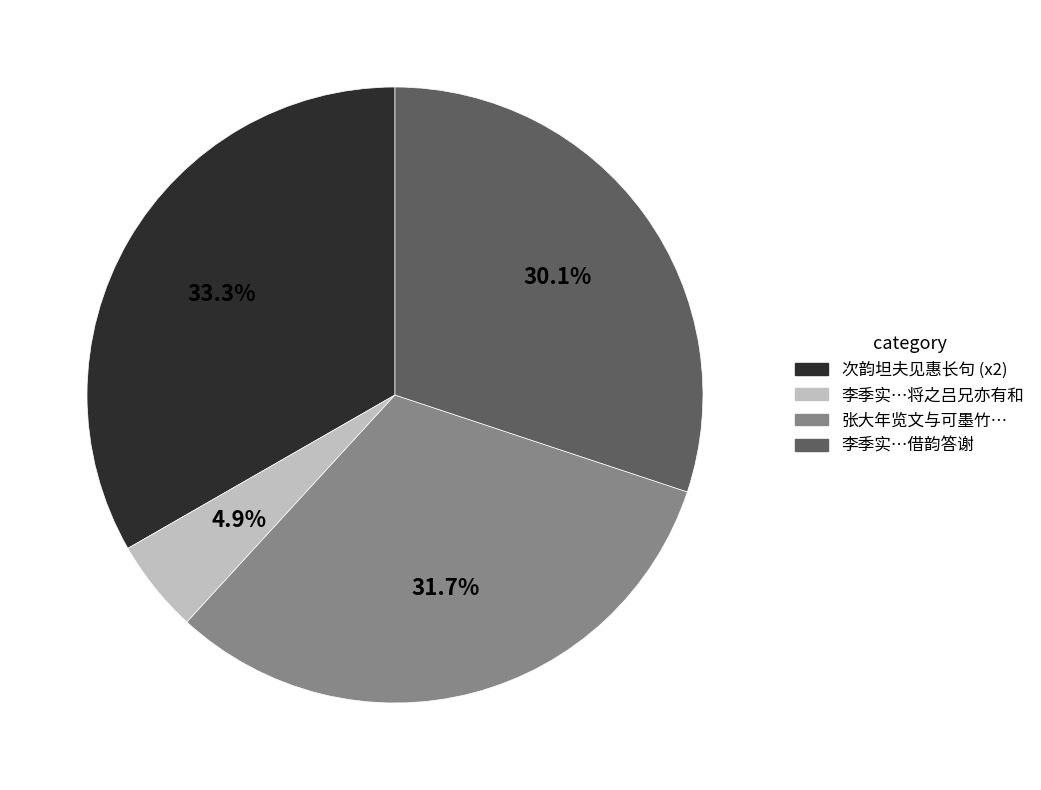

What is the largest slice in the pie chart?

次韵坦夫见惠长句 (x2)